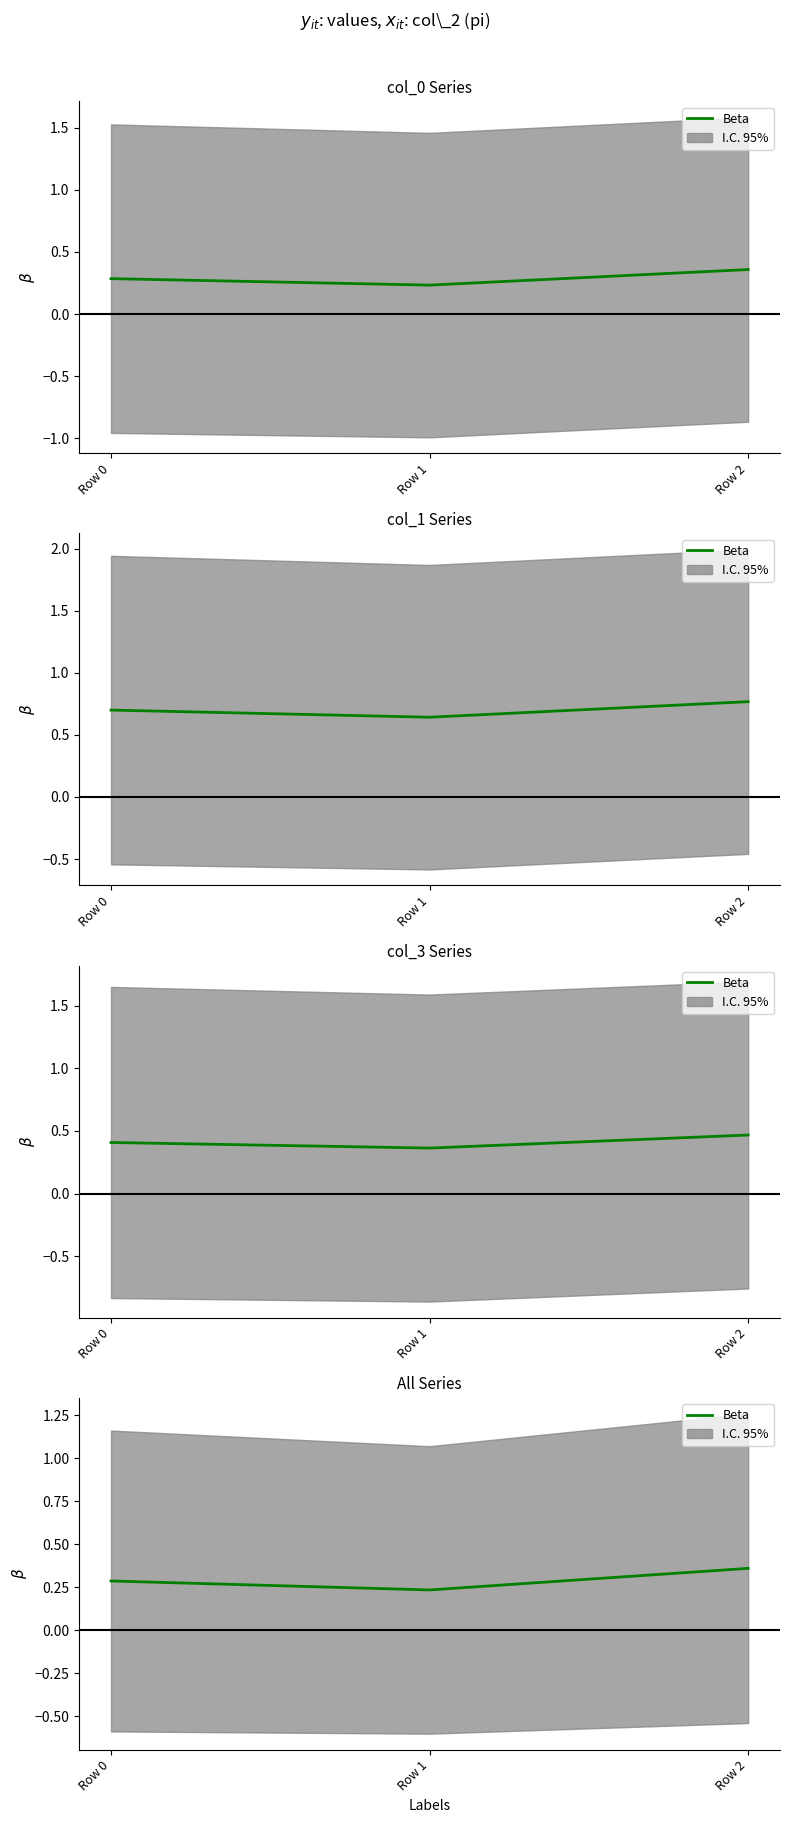

Does the chart display data point markers on the line(s)?

No